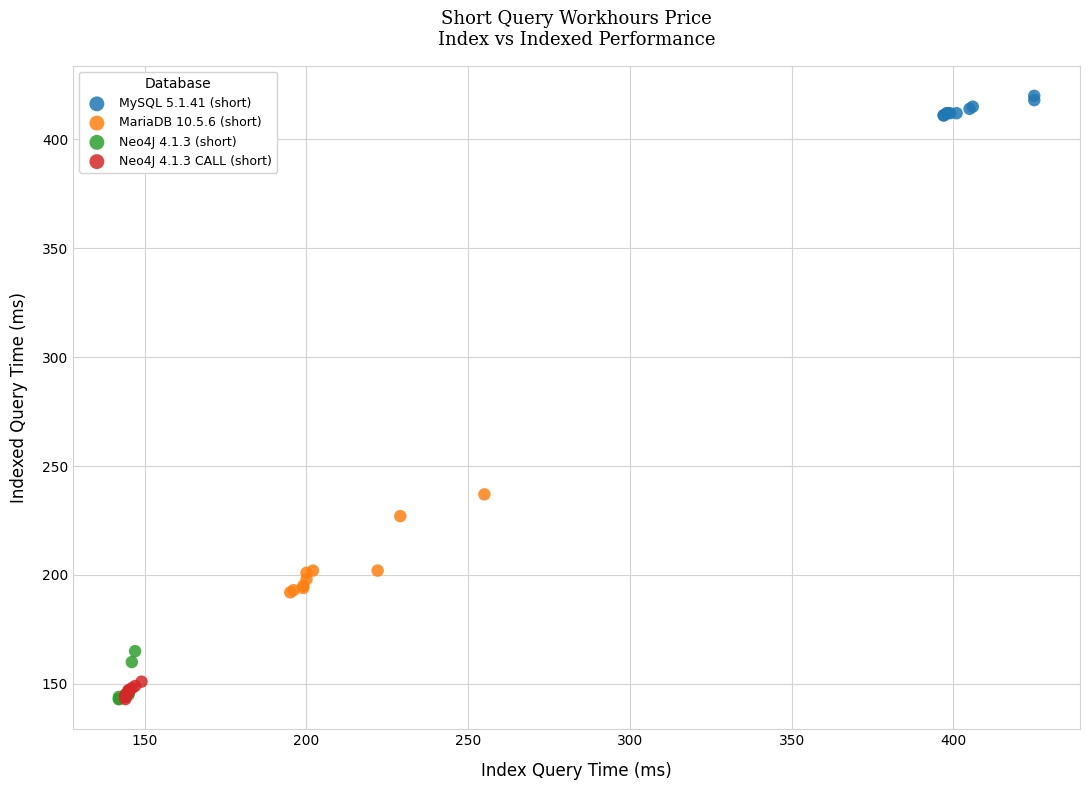

Which series has the largest Y range (max minus min)?

MariaDB 10.5.6 (short)